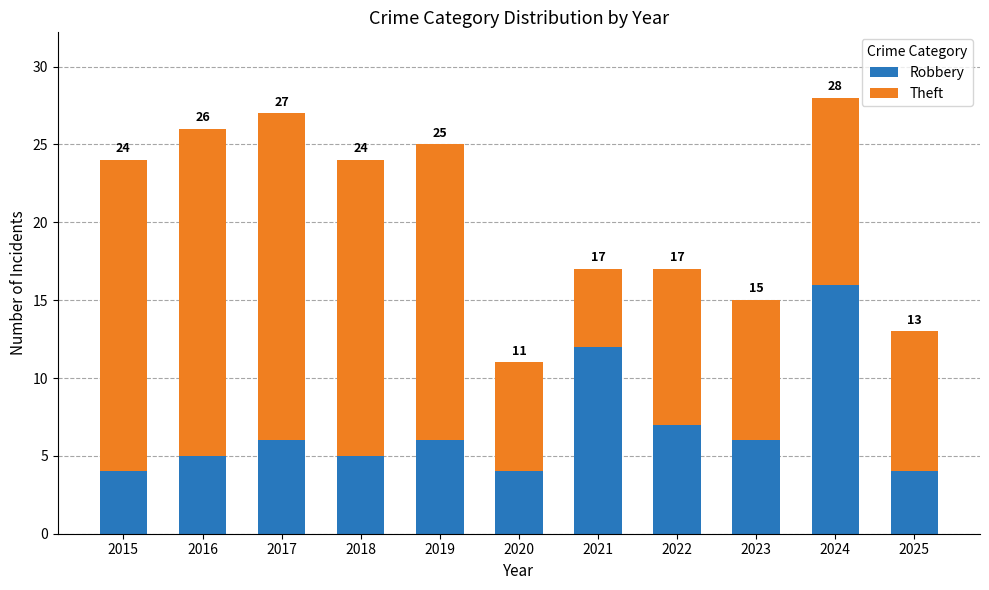

How many bars are there in total?

11